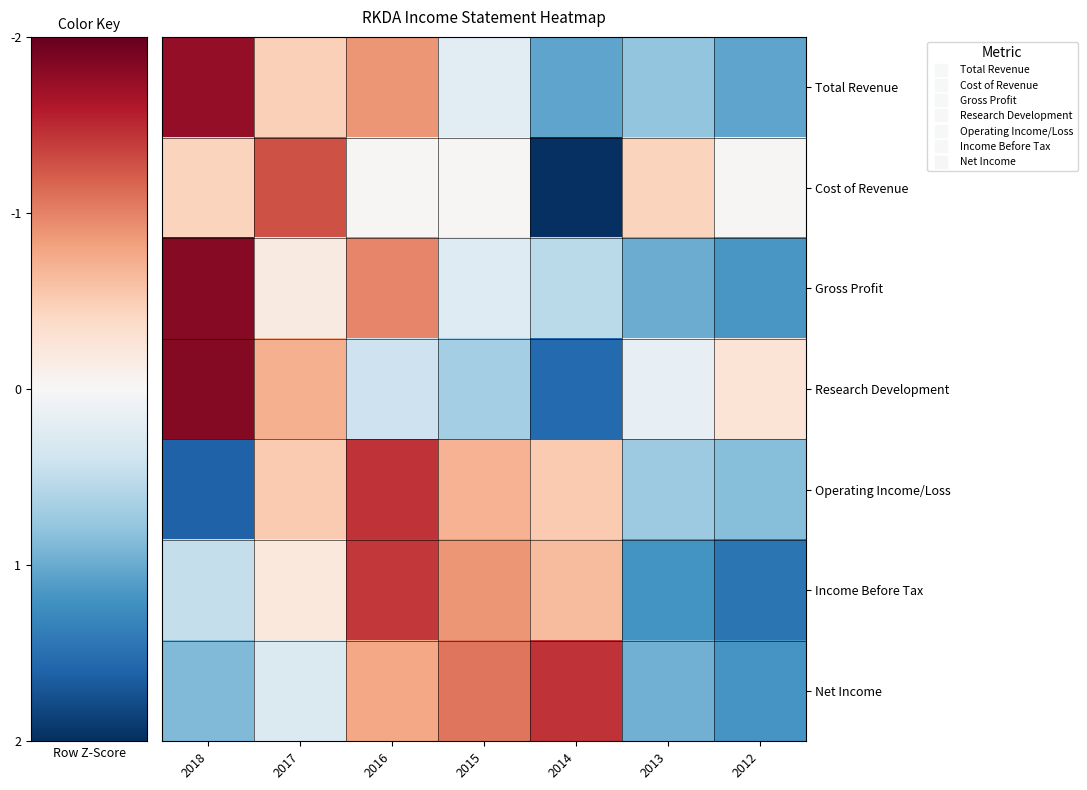

At which category is the sum across all series the highest?

2012